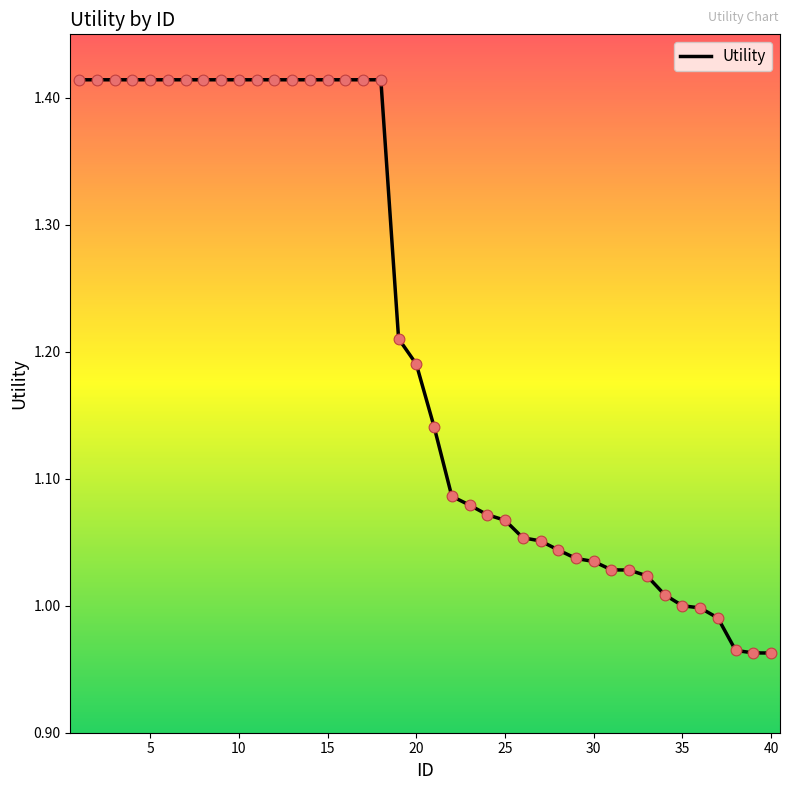

What is the difference between the maximum and minimum values?

0.5